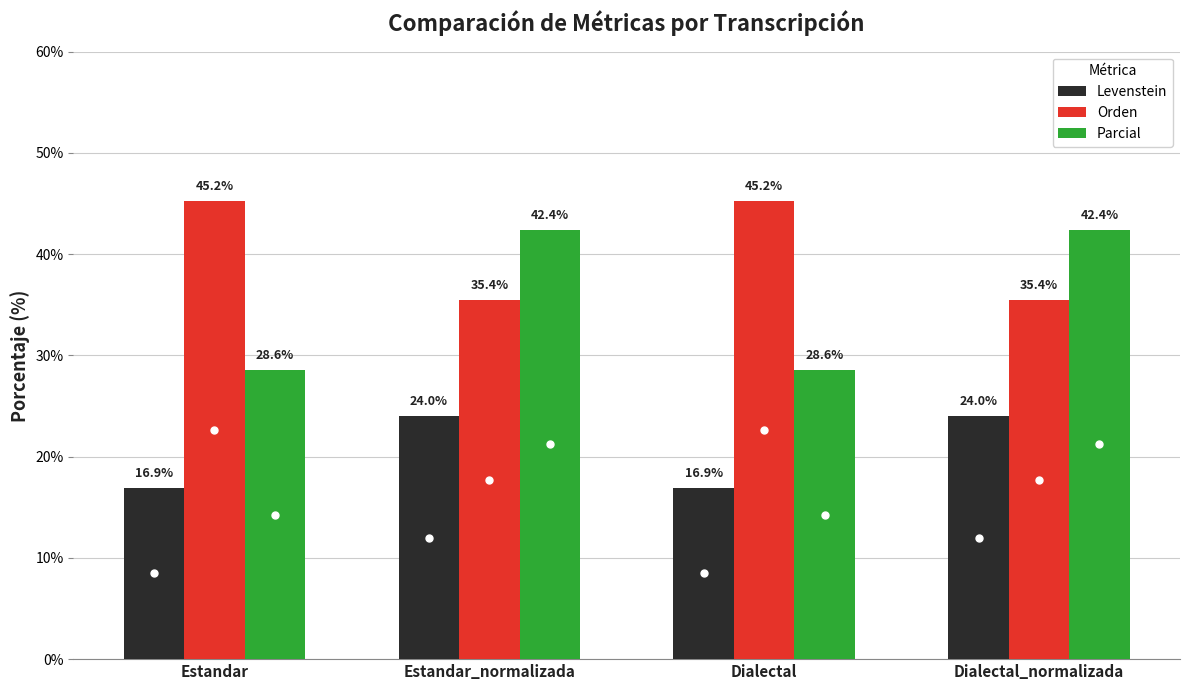

How many bars are there in total?

12